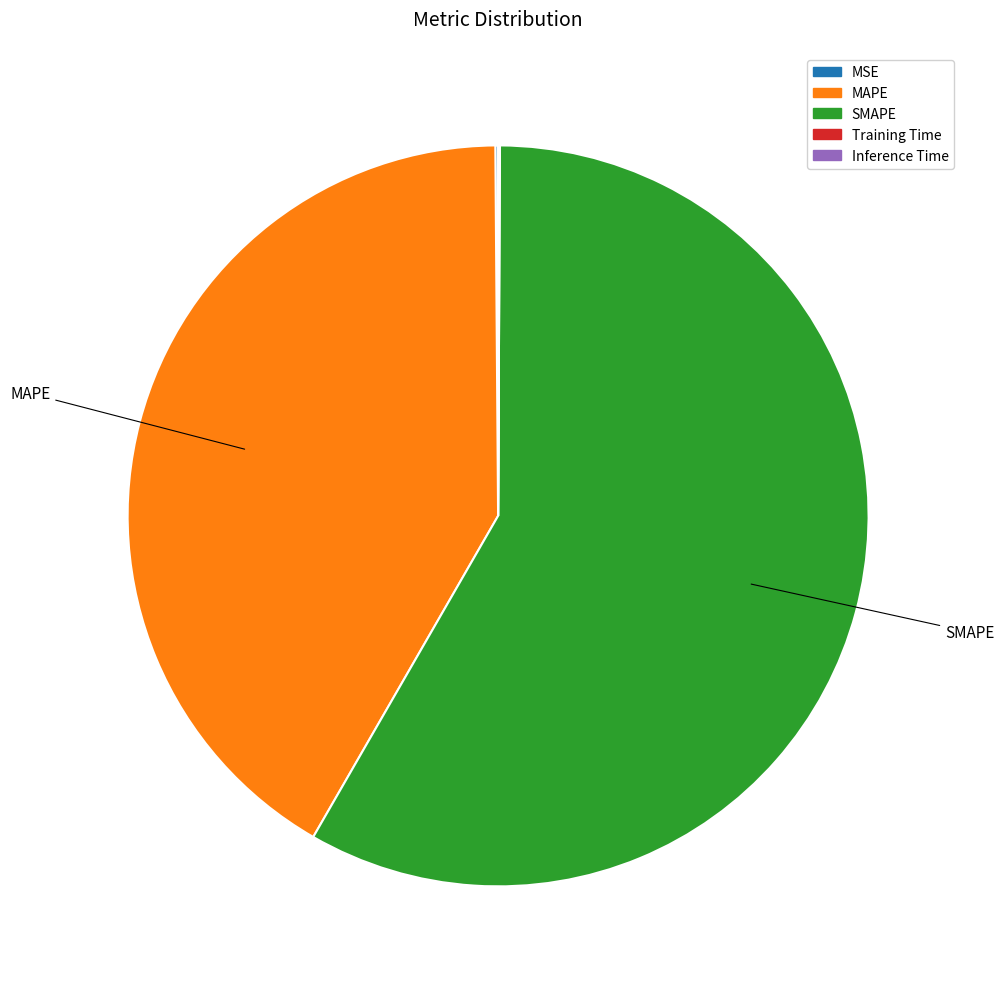

Which category accounts for the majority?

SMAPE